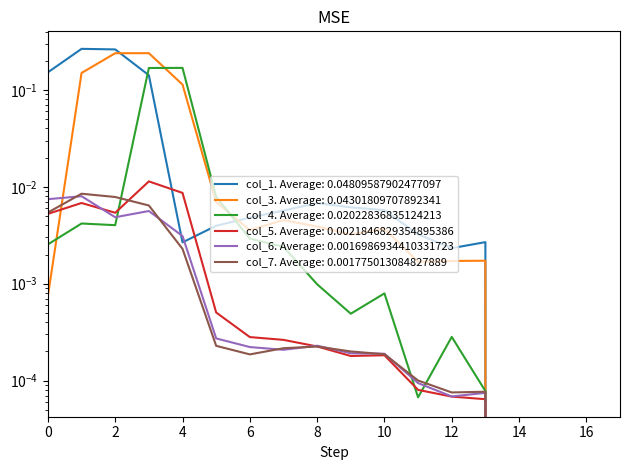

Is the value of col_1 at 17 greater than the value of col_5 at 8?

No